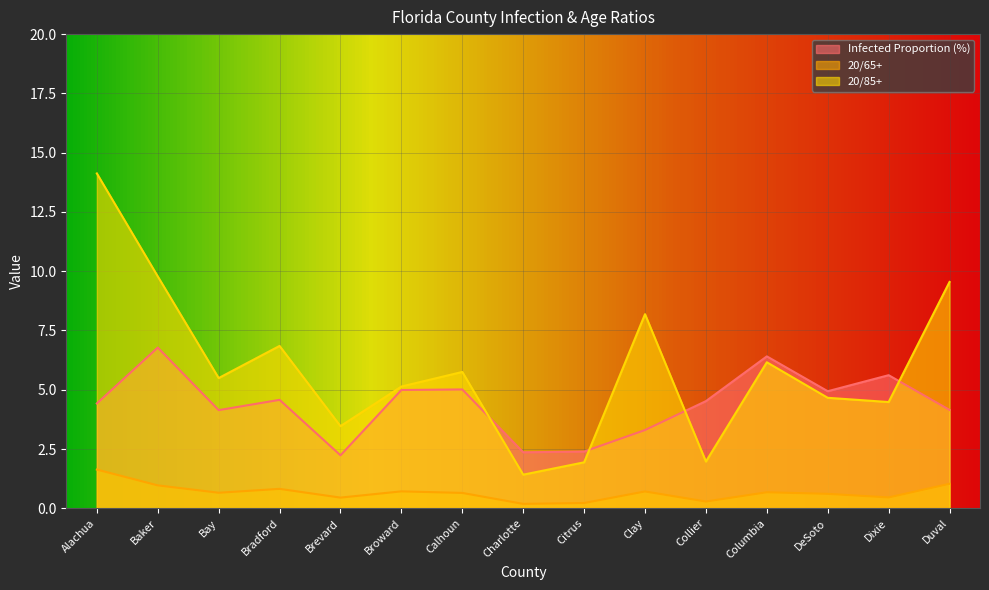

Where do Infected Proportion (%) and 20/85+ first cross each other?

Calhoun and Charlotte